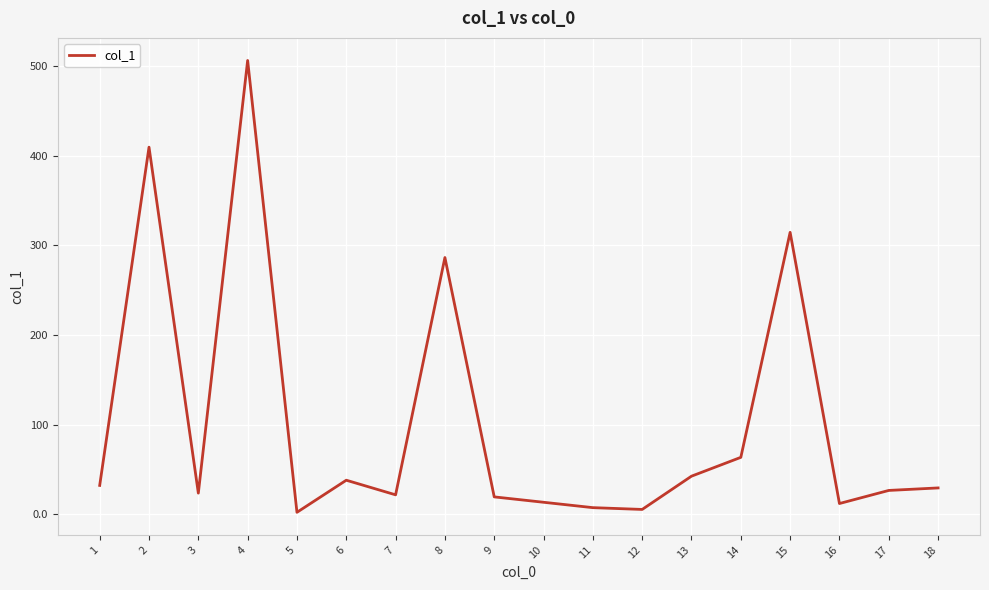

What is the maximum value shown in the chart?

506.2